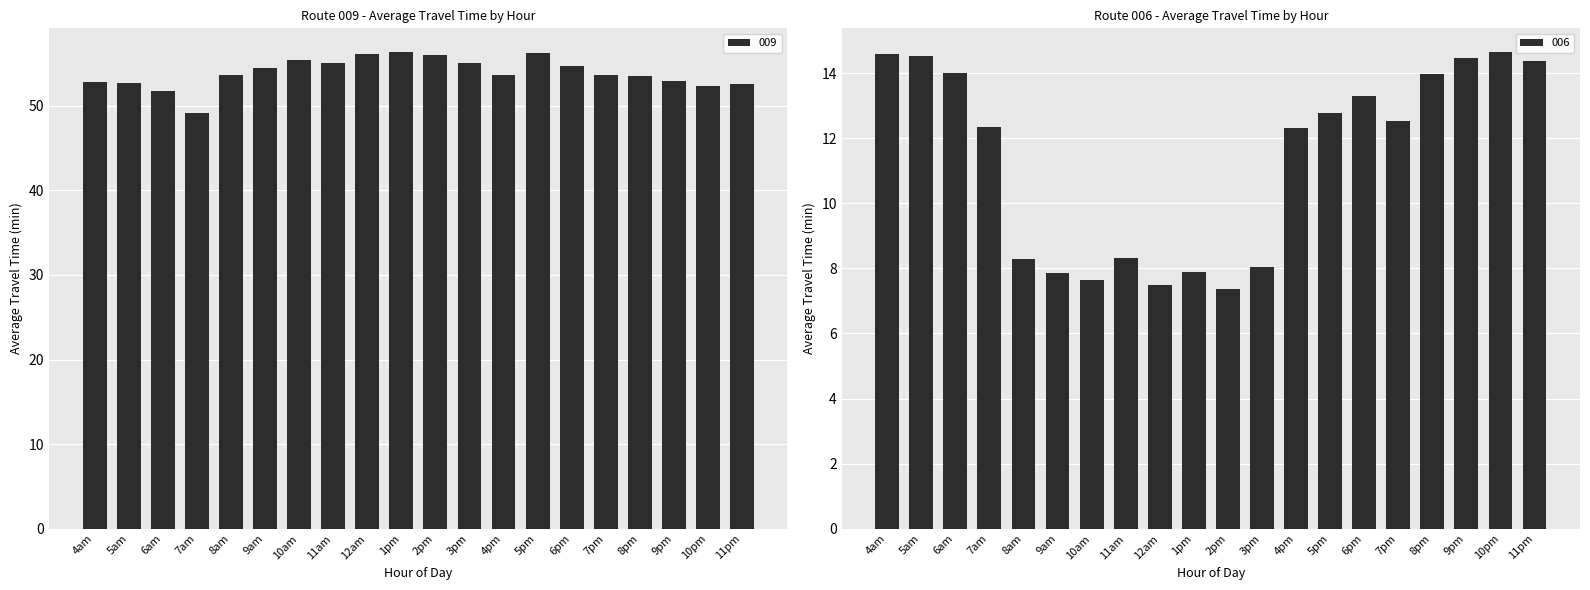

What is the difference between the maximum and minimum values in the 009 series?

7.1